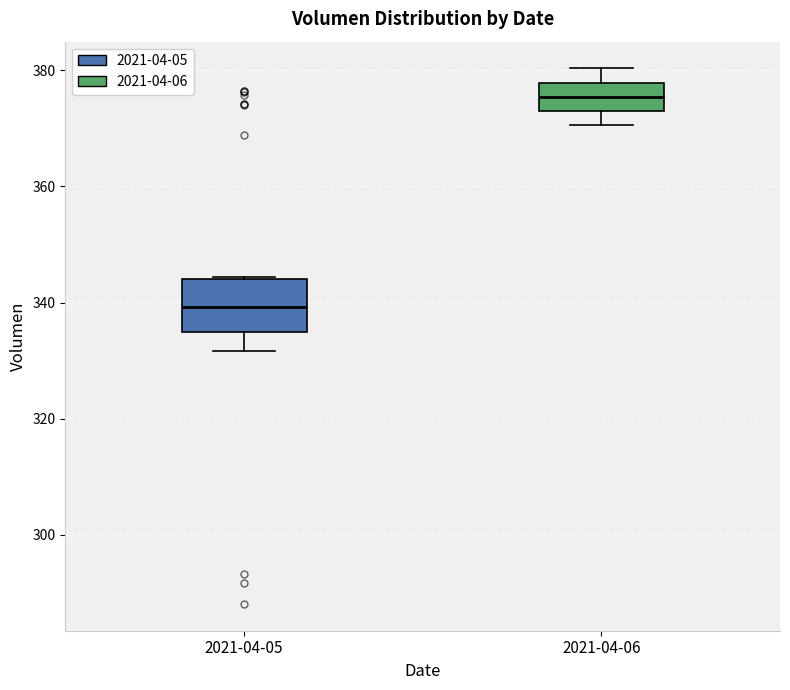

Comparing the boxes themselves (not the whiskers), which one is the tallest?

2021-04-05